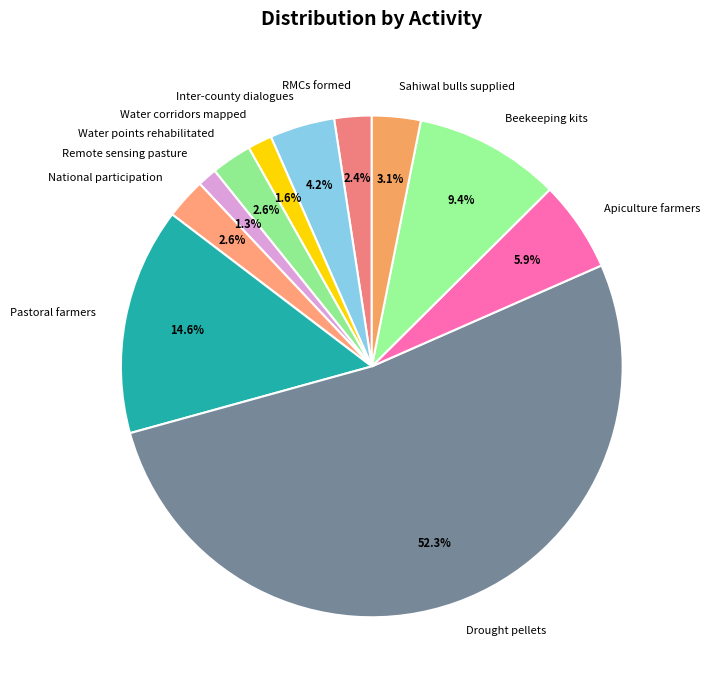

Which has a higher value, Pastoral farmers or Sahiwal bulls supplied?

Pastoral farmers